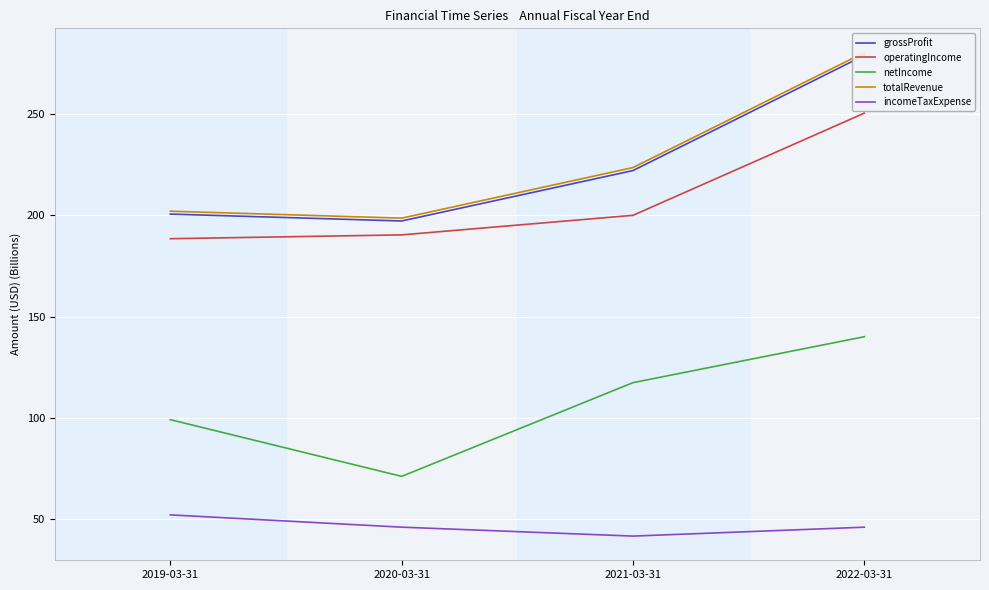

What is the average value of the operatingIncome series?

207.4